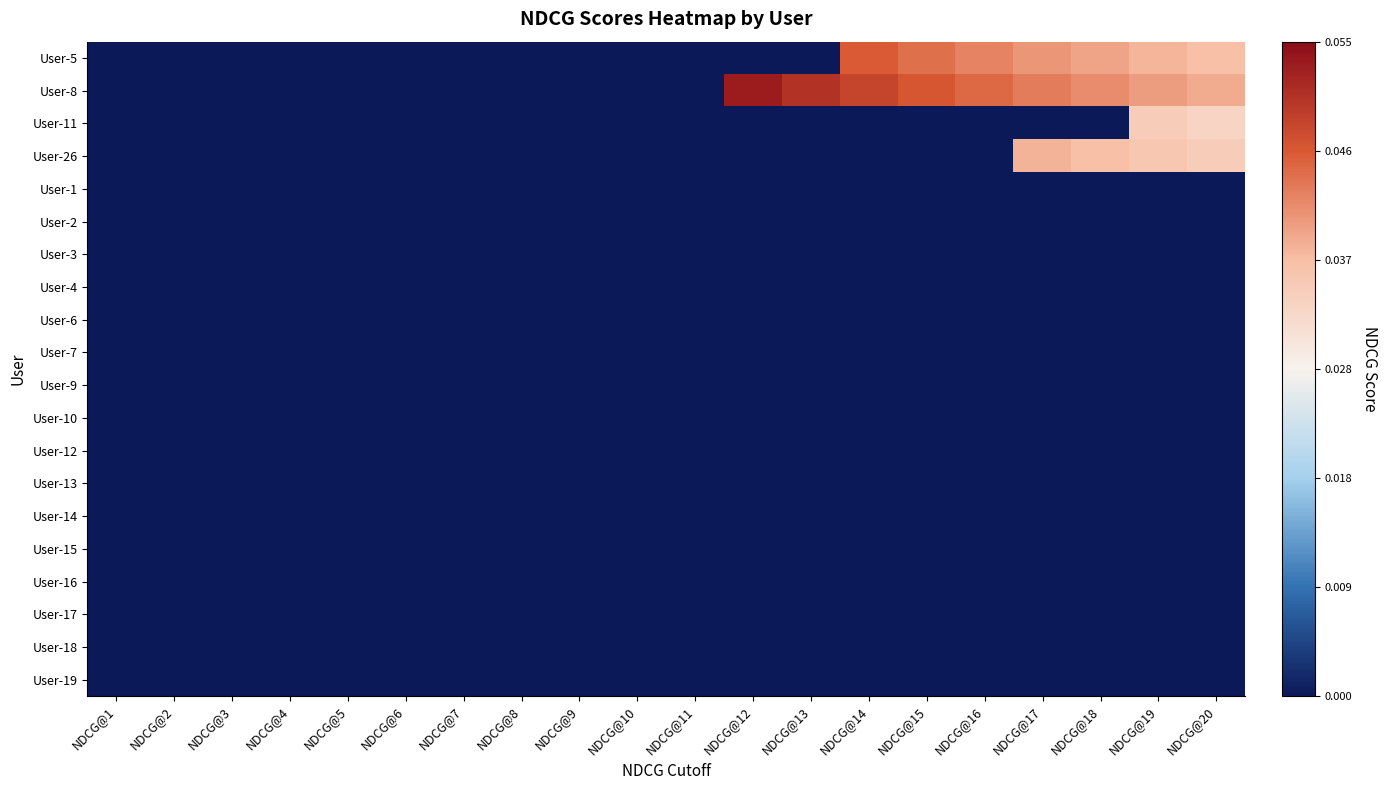

Which label corresponds to the largest value in the chart?

NDCG@12